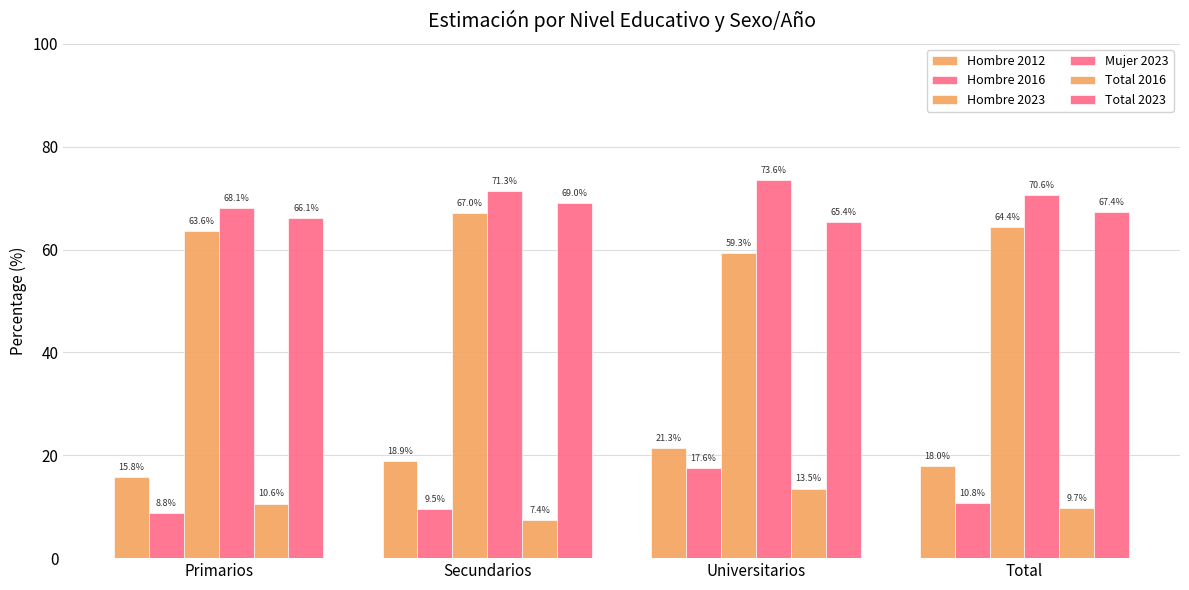

What is the maximum value shown in the chart?

73.6